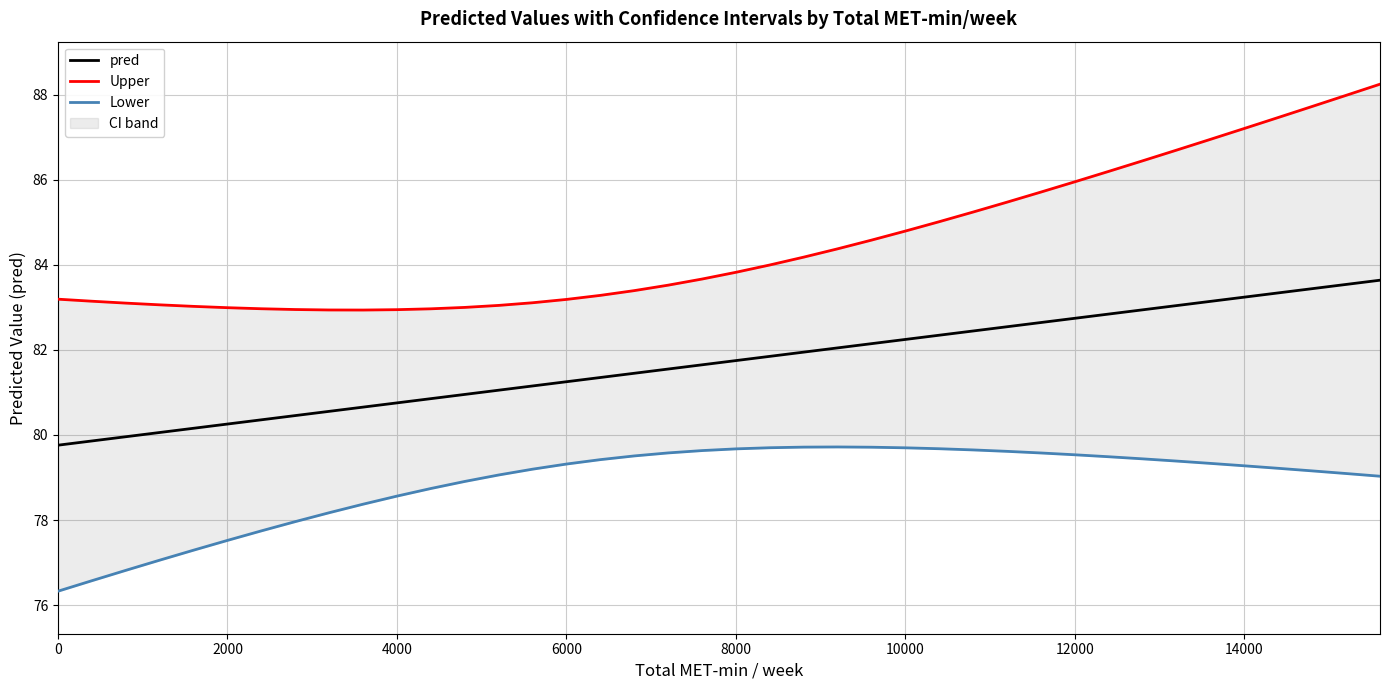

The pred series shows 80.3 at 2000. True or false?

True